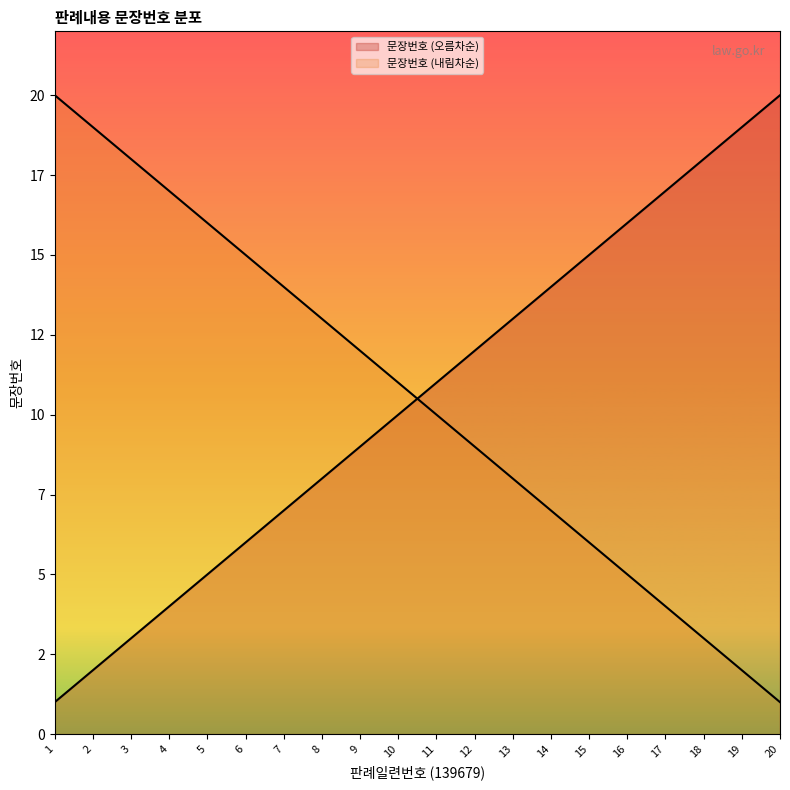

Reading left to right, transcribe all the data shown in this chart.

1=1	2=2	3=3	4=4	5=5	6=6	7=7	8=8	9=9	10=10	11=11	12=12	13=13	14=14	15=15	16=16	17=17	18=18	19=19	20=20